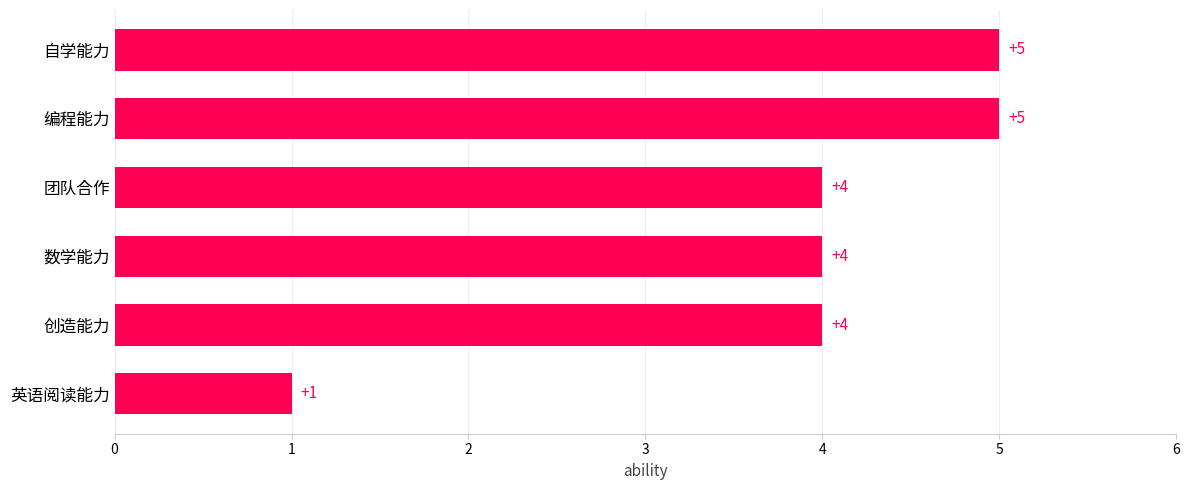

Reading bottom to top, transcribe all the data shown in this chart.

英语阅读能力=1	创造能力=4	数学能力=4	团队合作=4	编程能力=5	自学能力=5